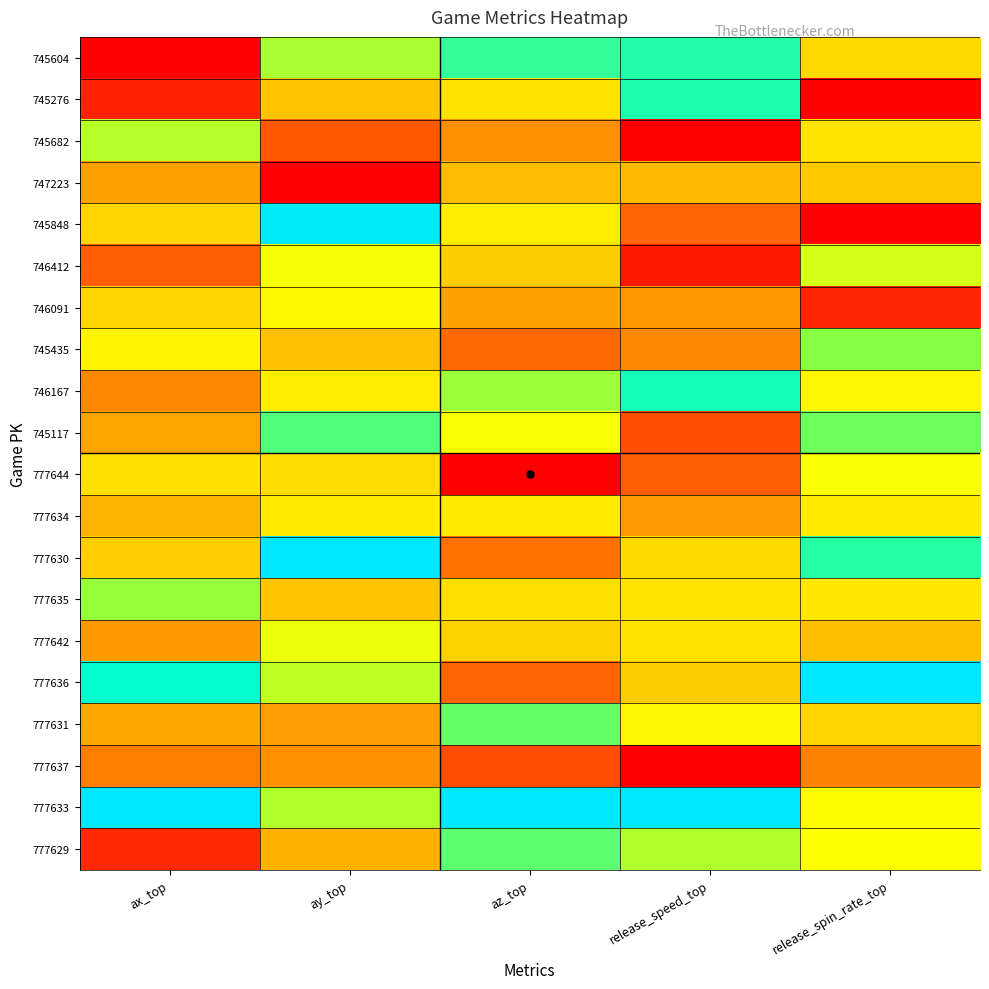

How many data points does each series have?

5